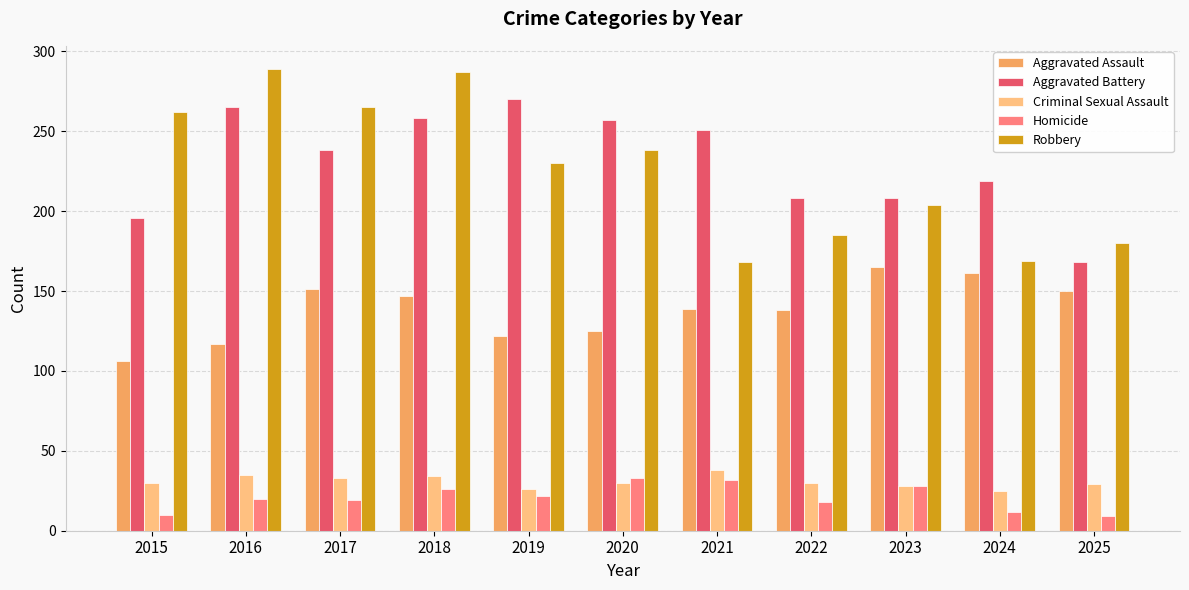

Where is Aggravated Battery nearest to the value 219?

2024